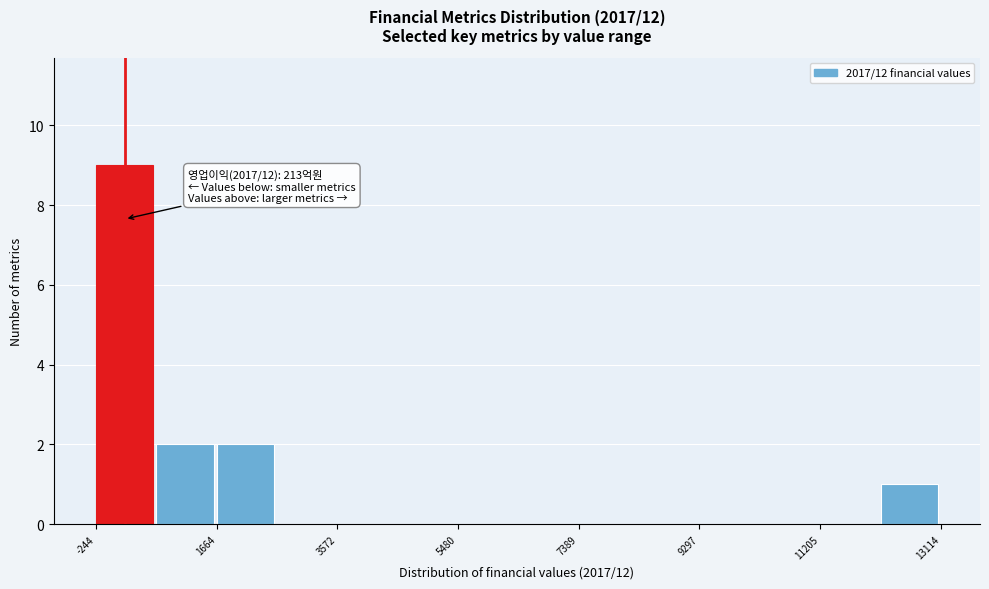

Which range on the x-axis has the tallest bar?

-200 to 800